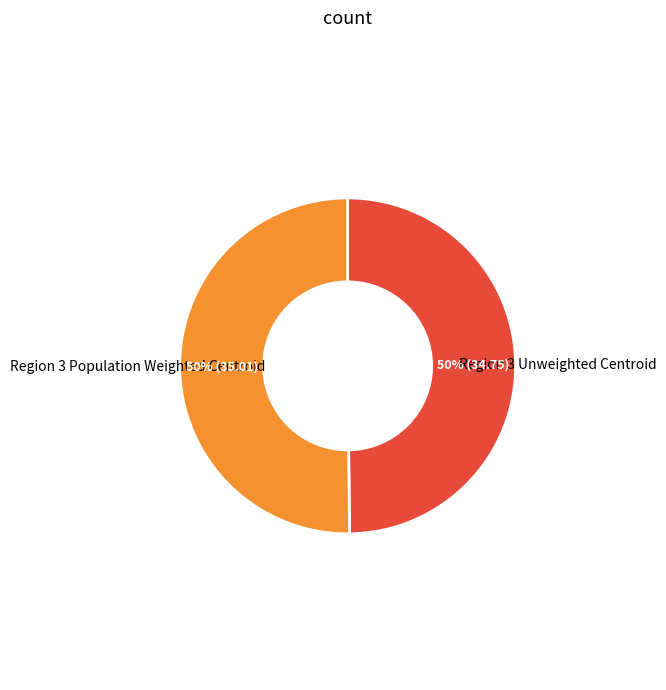

True or false: Region 3 Population Weighted Centroid accounts for 42% of the total.

False